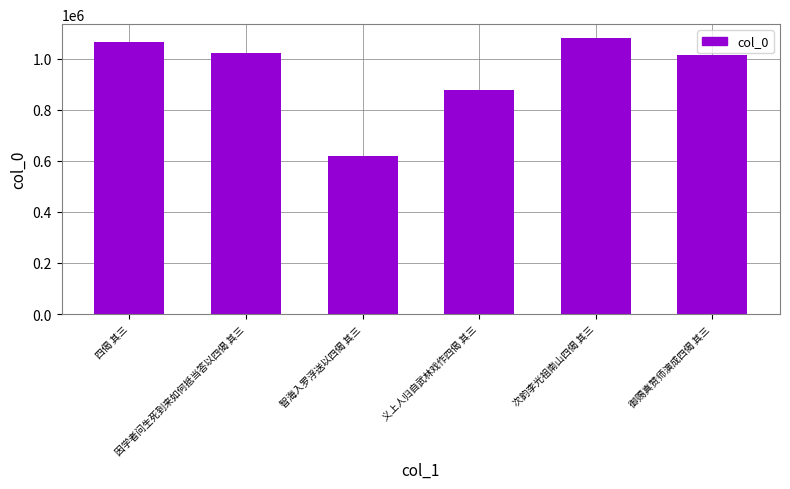

What is the approximate value at 四偈 其三?

1065128